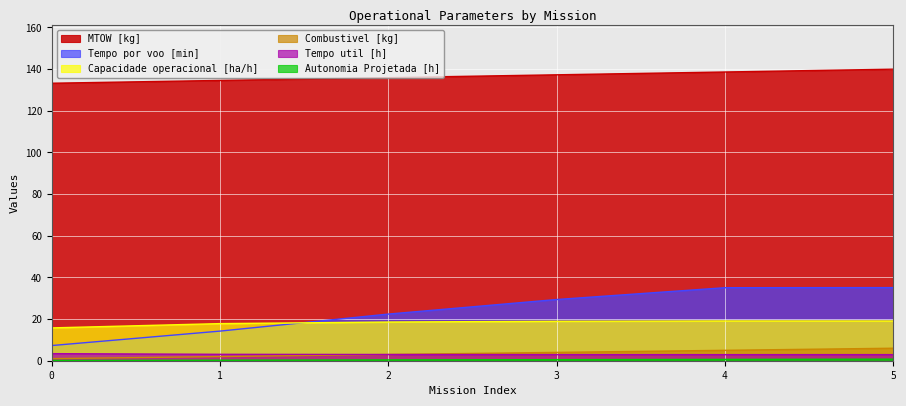

How many categories are shown in the chart?

6